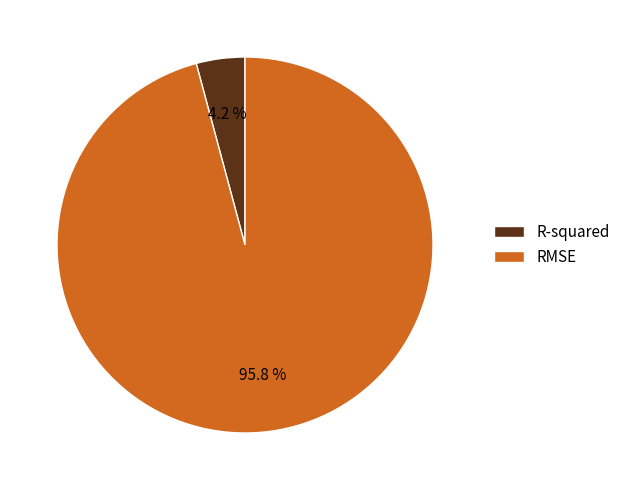

Which has a higher value, RMSE or R-squared?

RMSE